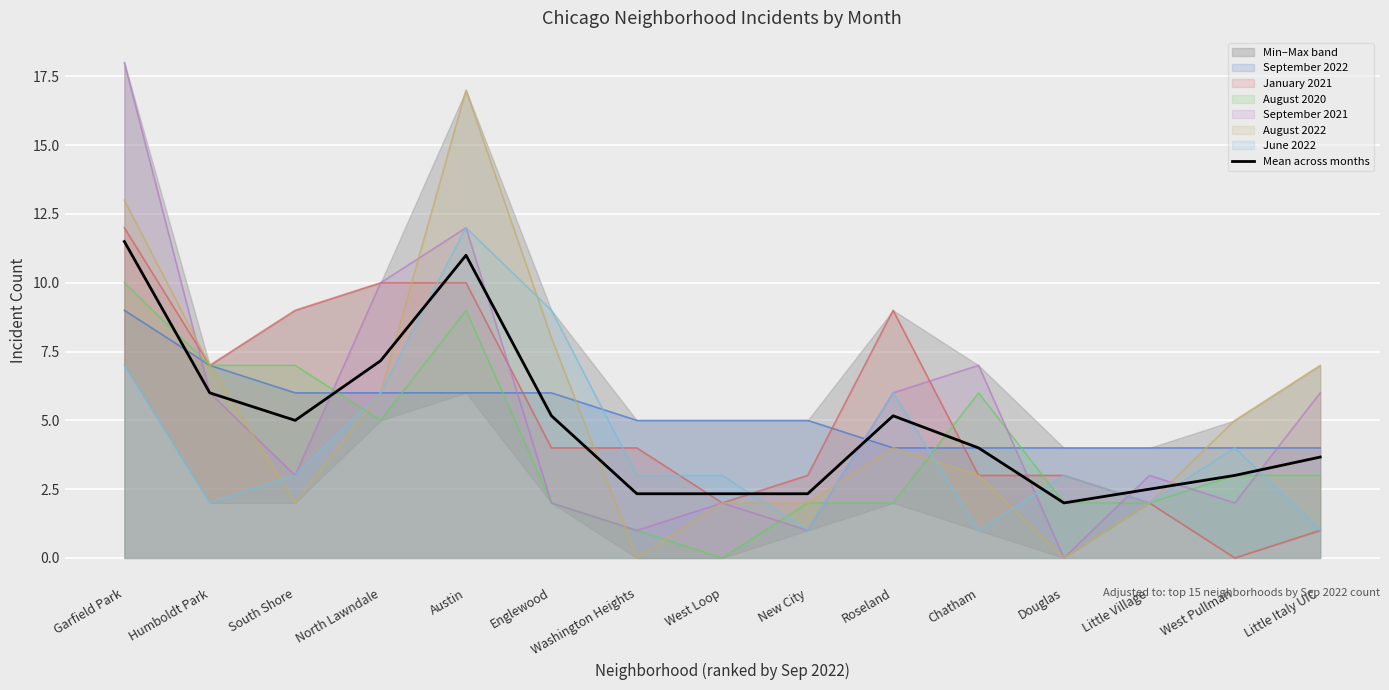

What is the sum of all values?

73.2